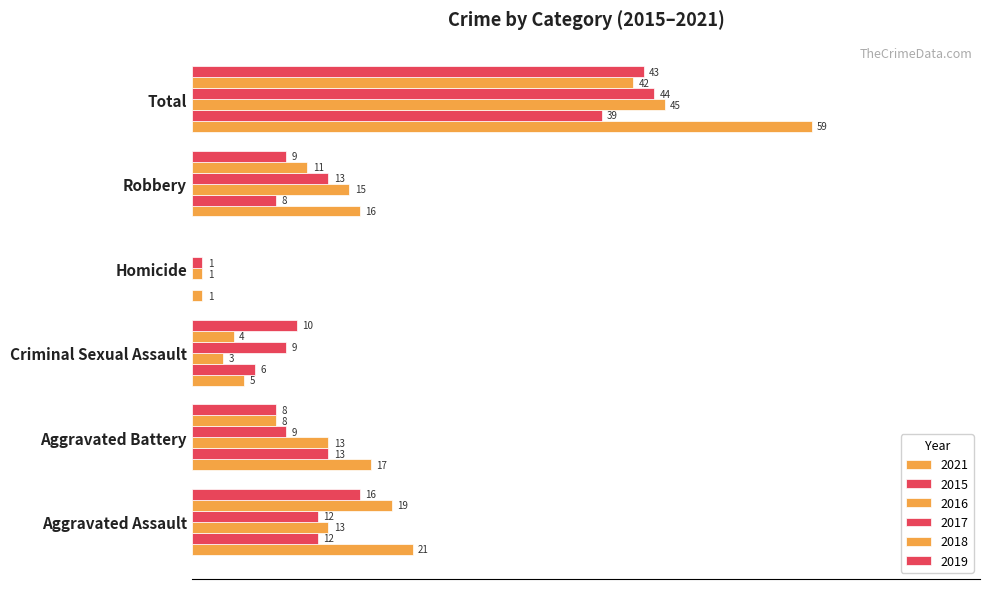

At how many categories does at least one series exceed 40?

1